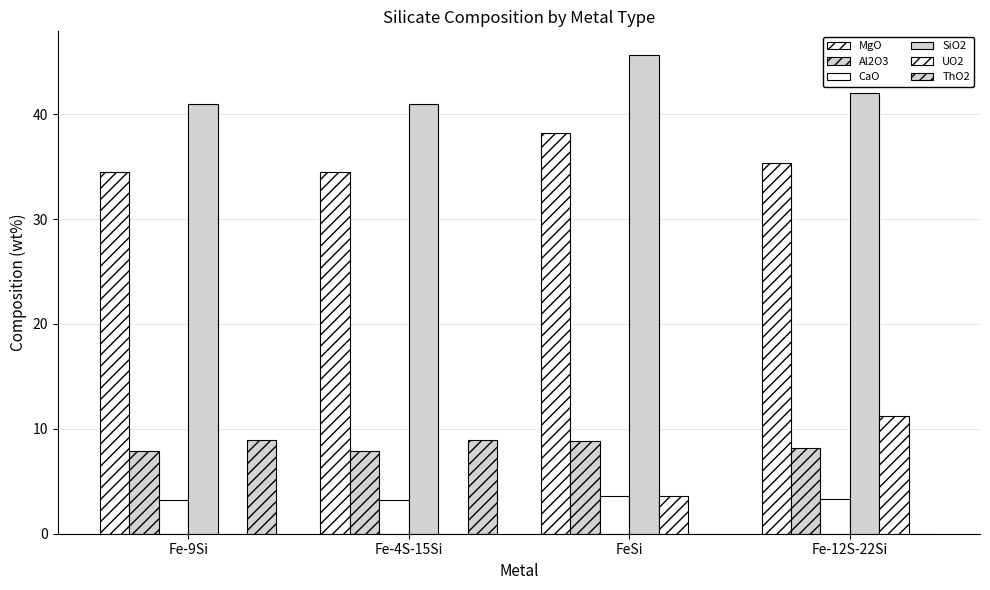

At FeSi, list the series in order from largest to smallest.

SiO2, MgO, Al2O3, UO2, CaO, ThO2